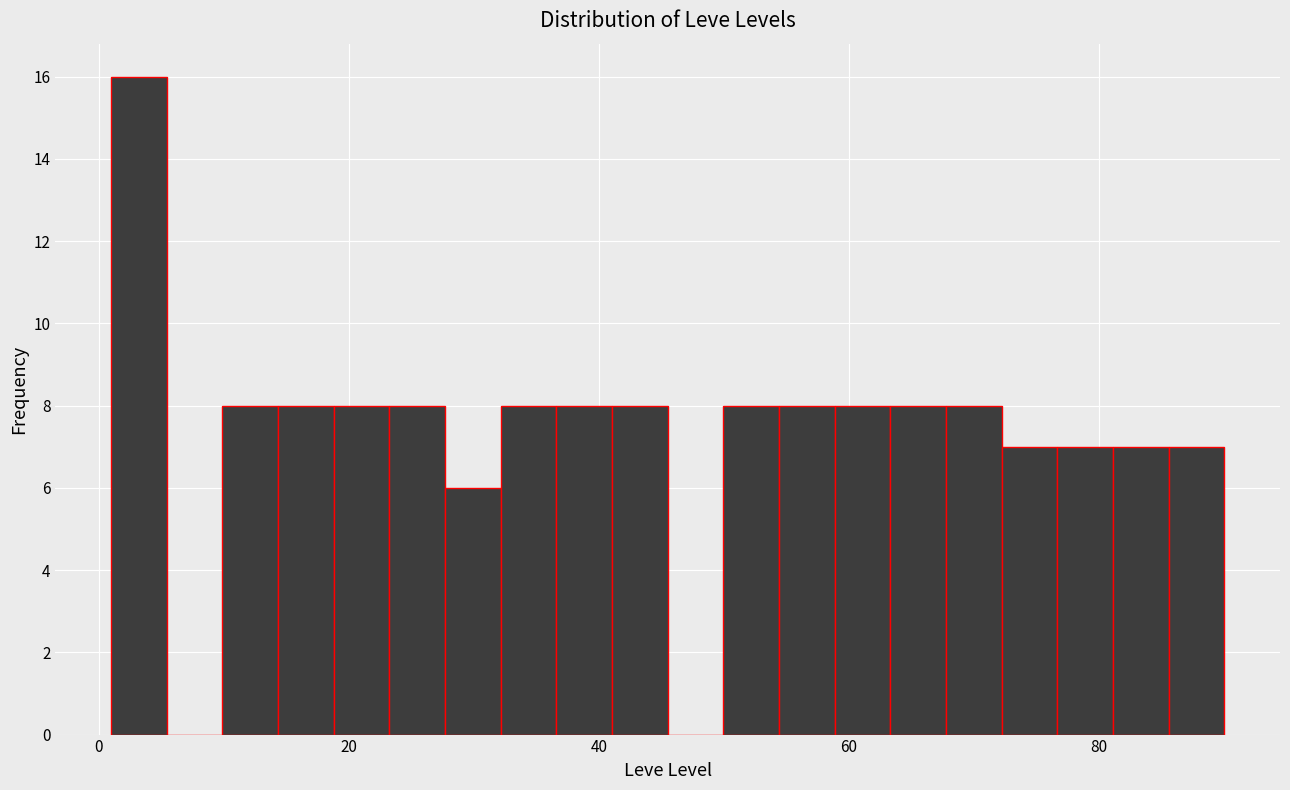

Read against the x-axis, roughly where is the centre of the tallest bar?

4